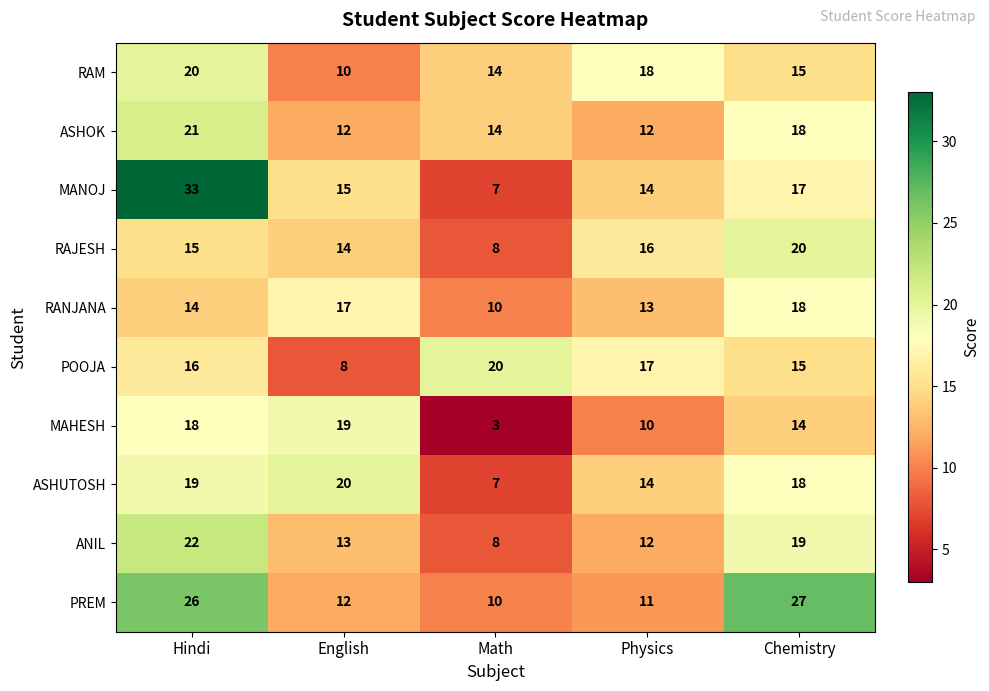

Where is RAJESH nearest to the value 14?

English